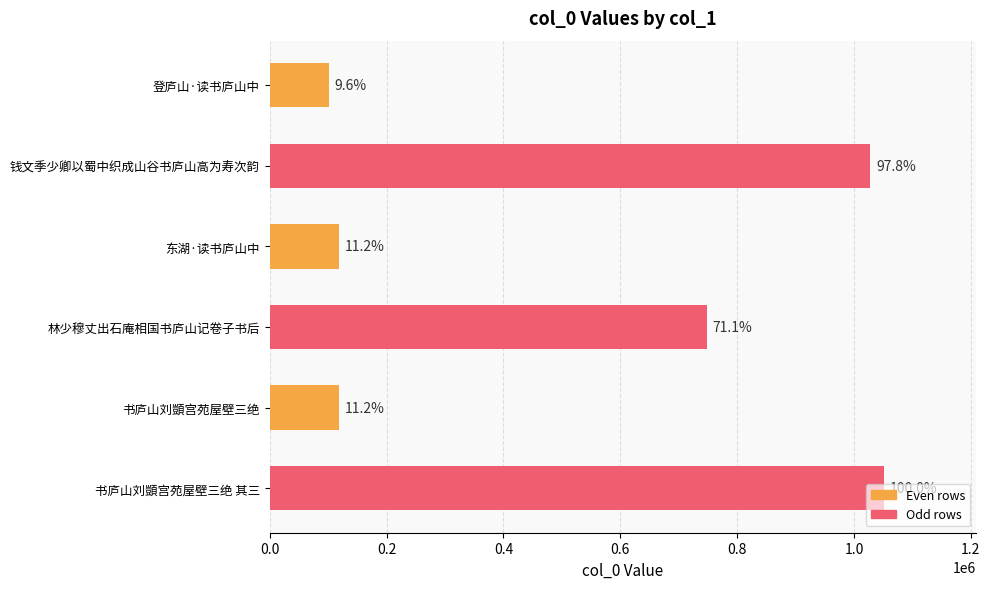

How many bars are there in total?

6